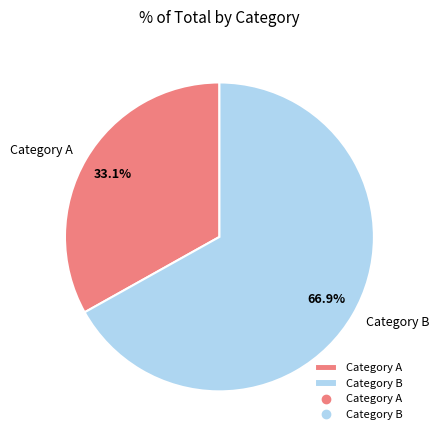

Approximately how many times larger is the value at Category A compared to Category B?

0.5